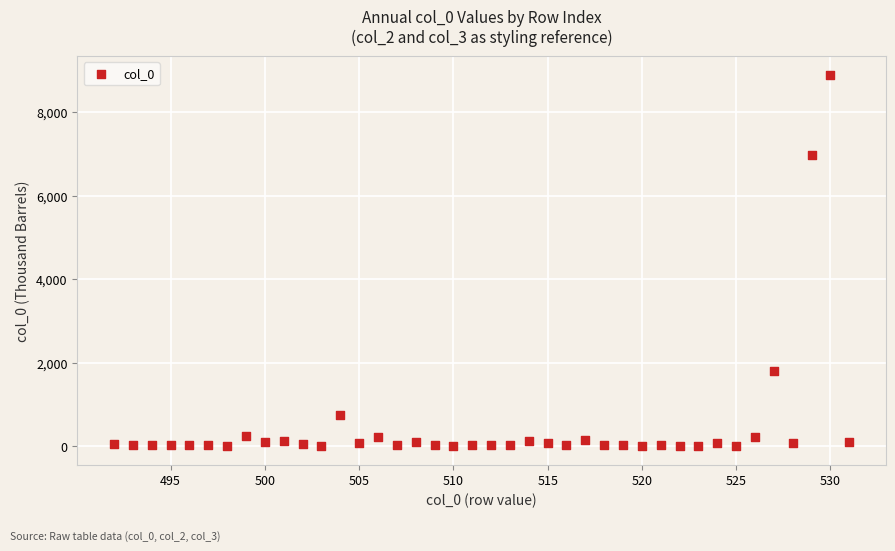

What Y value in the scatter plot is closest to 4452?

6978